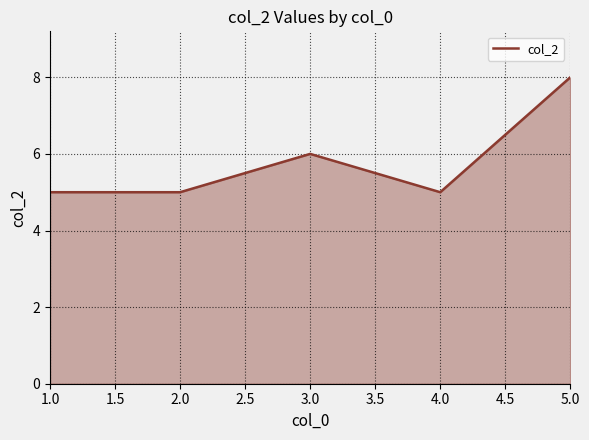

What is the change in value from 2.0 to 5.0?

+3